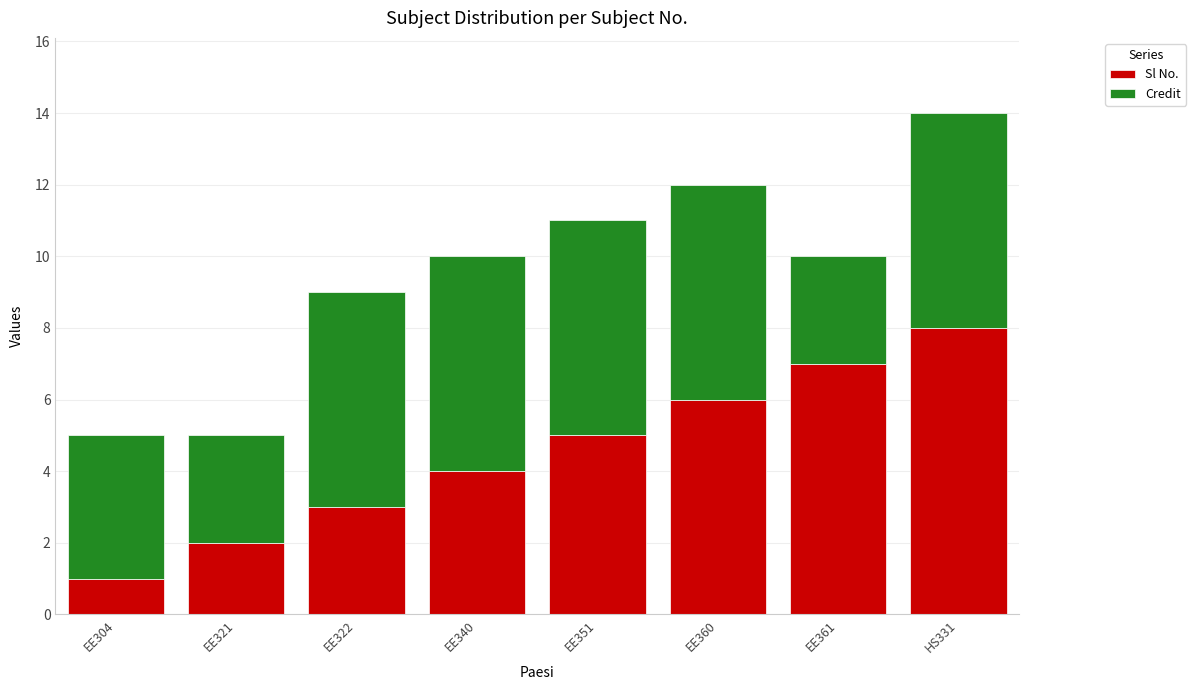

The value of Sl No. at EE351 is 3. True or false?

False